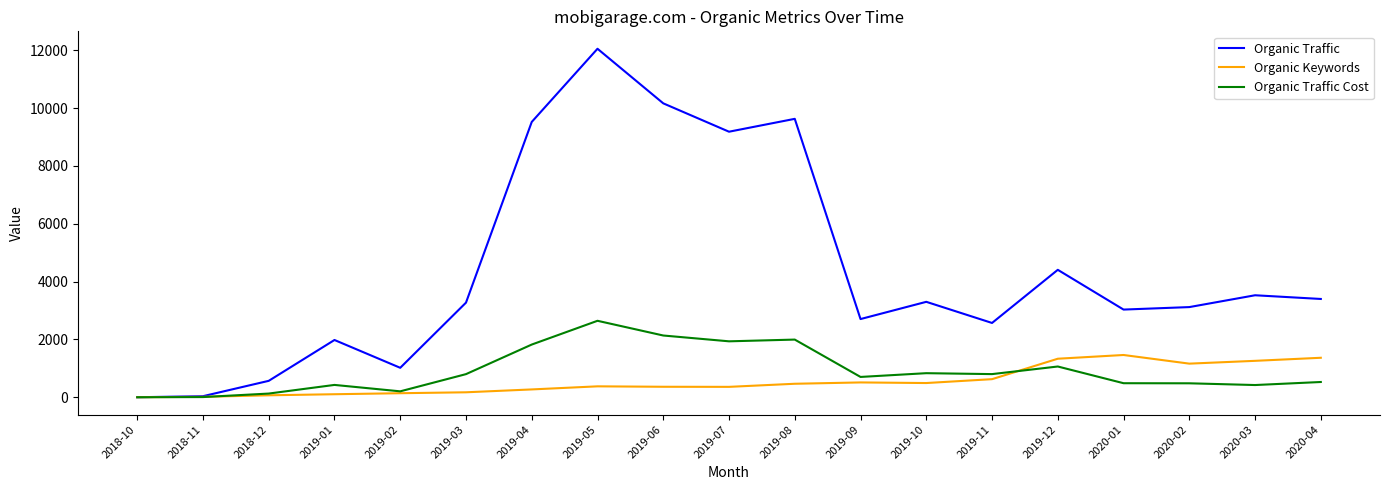

What is the difference between the Organic Traffic values at 2018-12 and 2018-11?

531